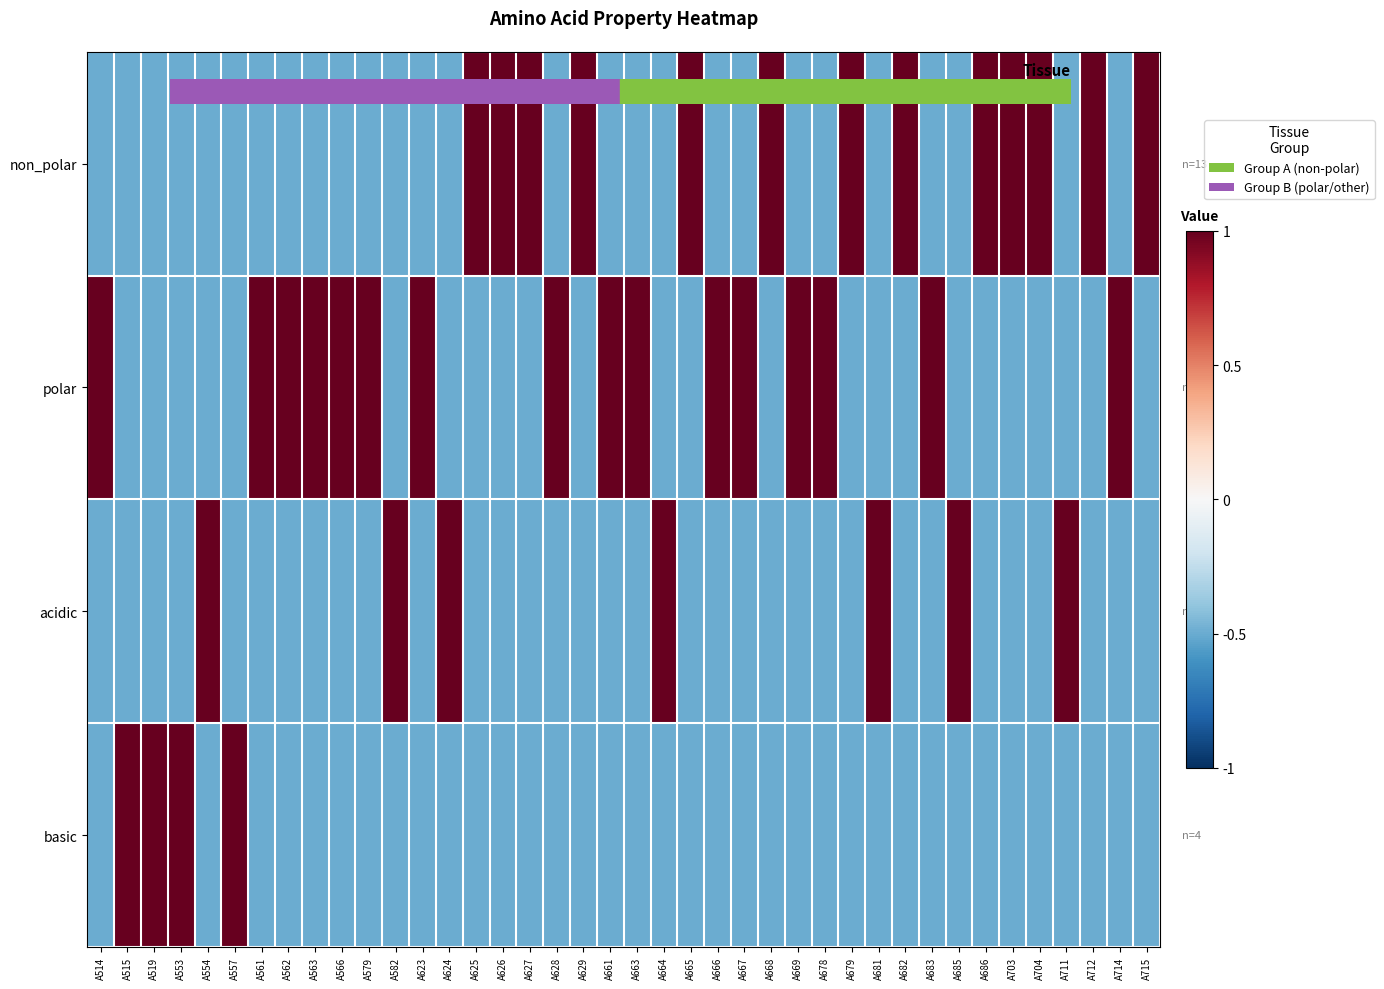

At which category is the sum across all series the highest?

A514